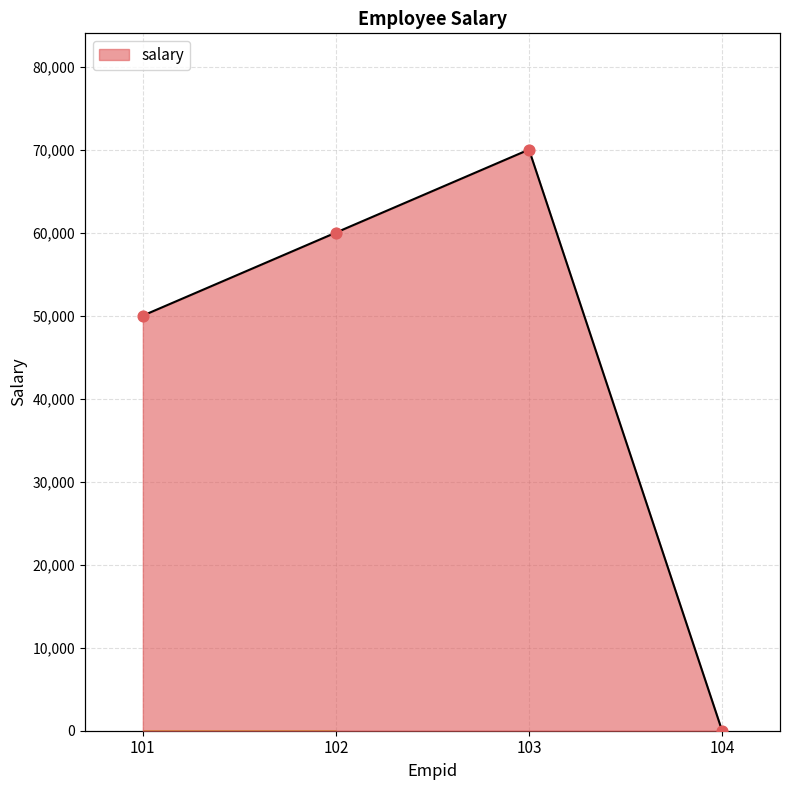

What is the change in value from 101 to 104?

-50000